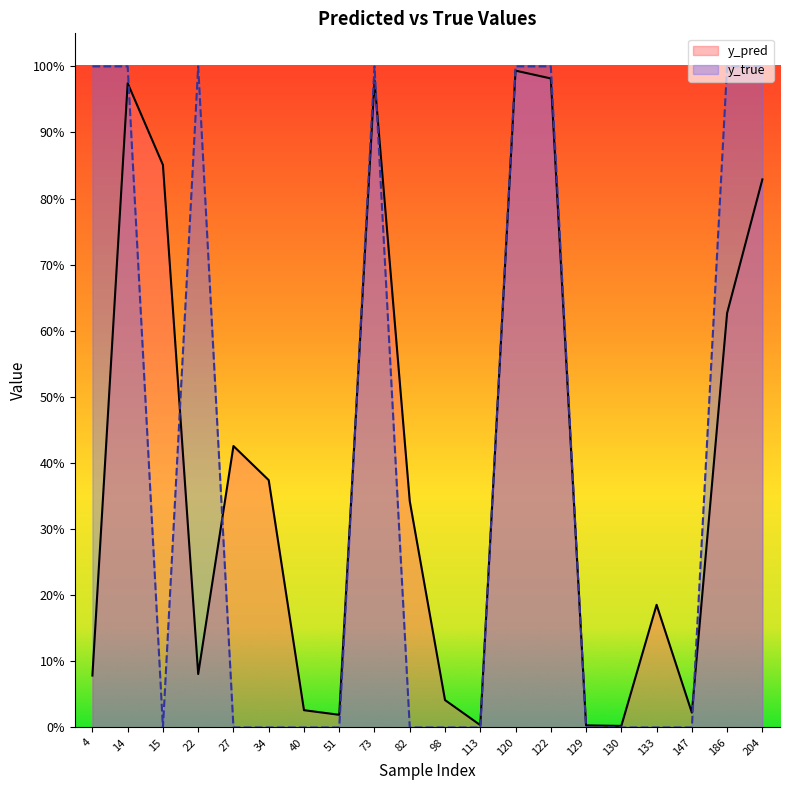

In y_pred, how many points are lower than both neighbors (excluding endpoints)?

5